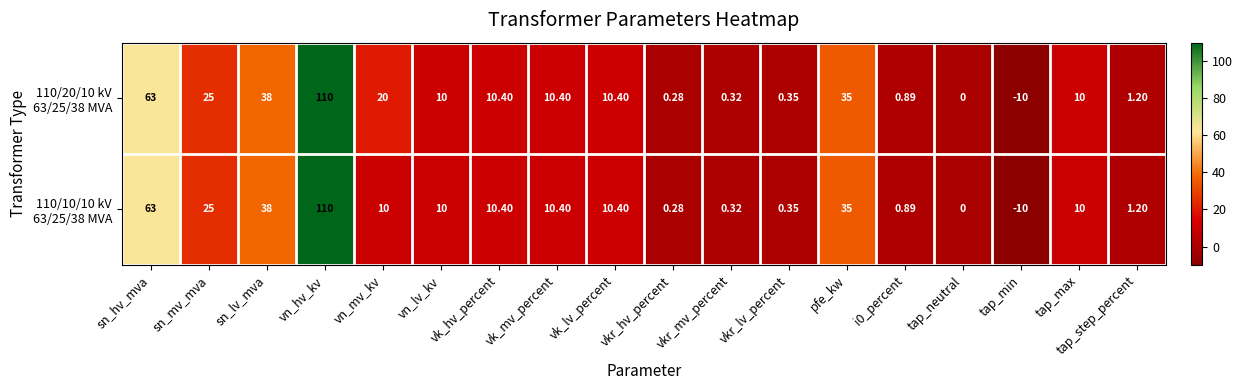

Which category has the lowest value across all series?

tap_min